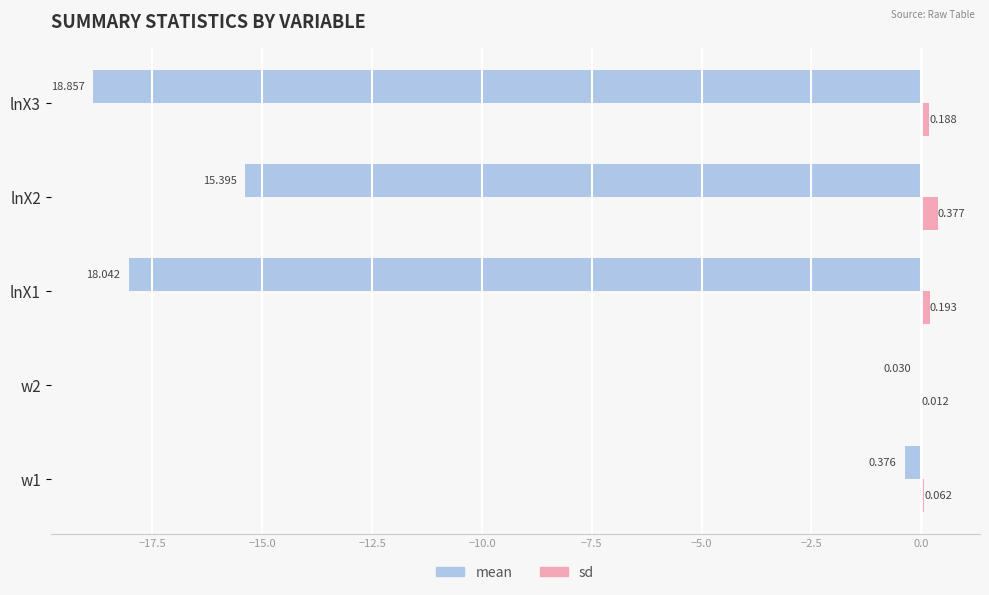

Which series has the largest total across all categories?

sd